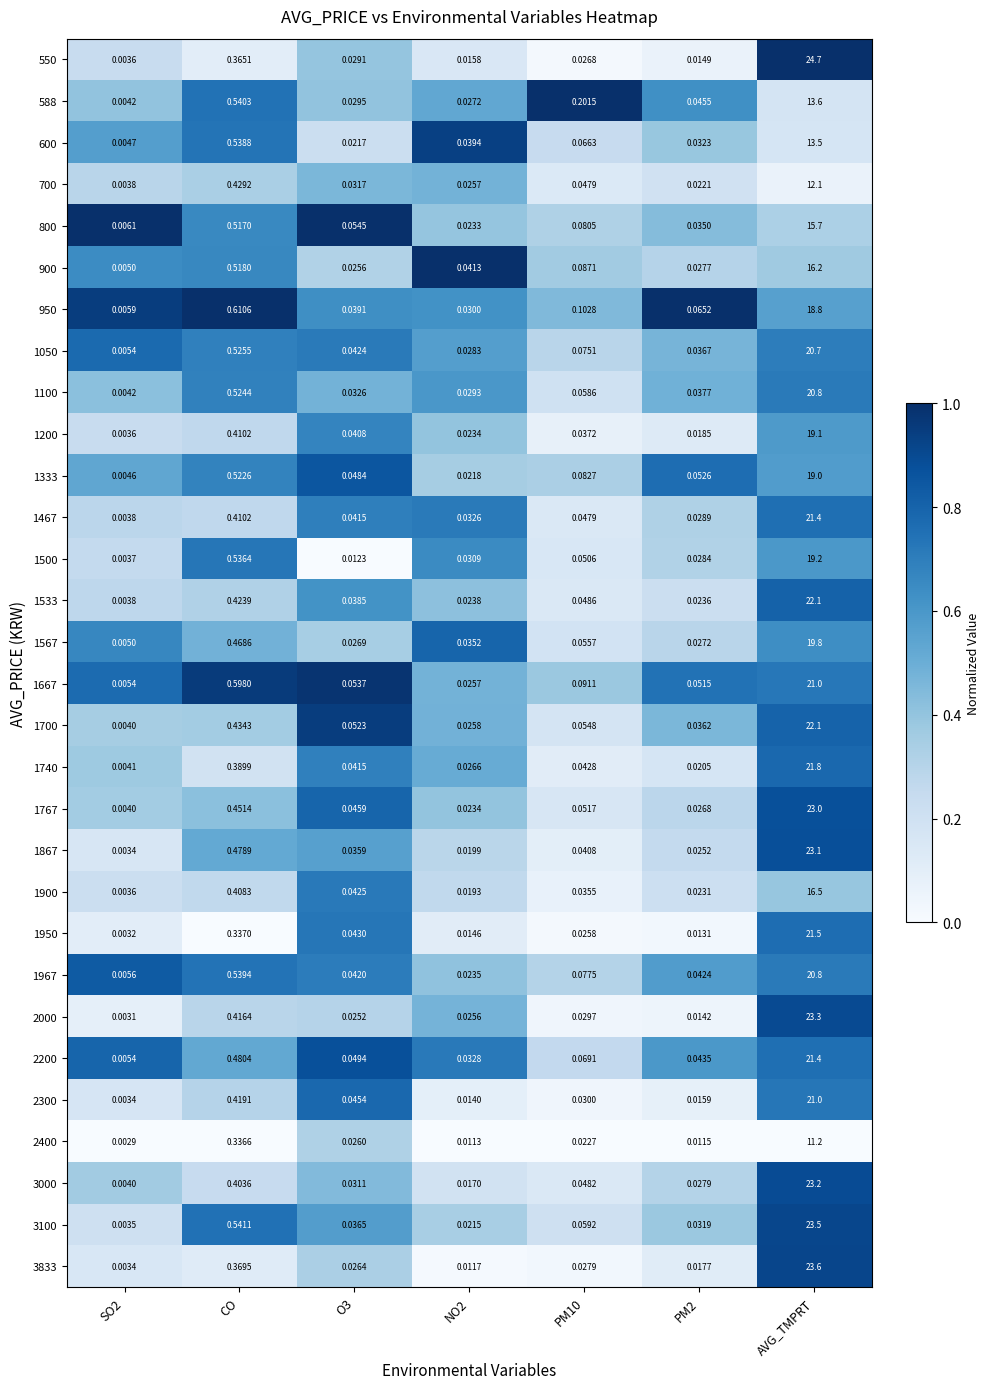

What is the total value across all series at PM2?

0.9